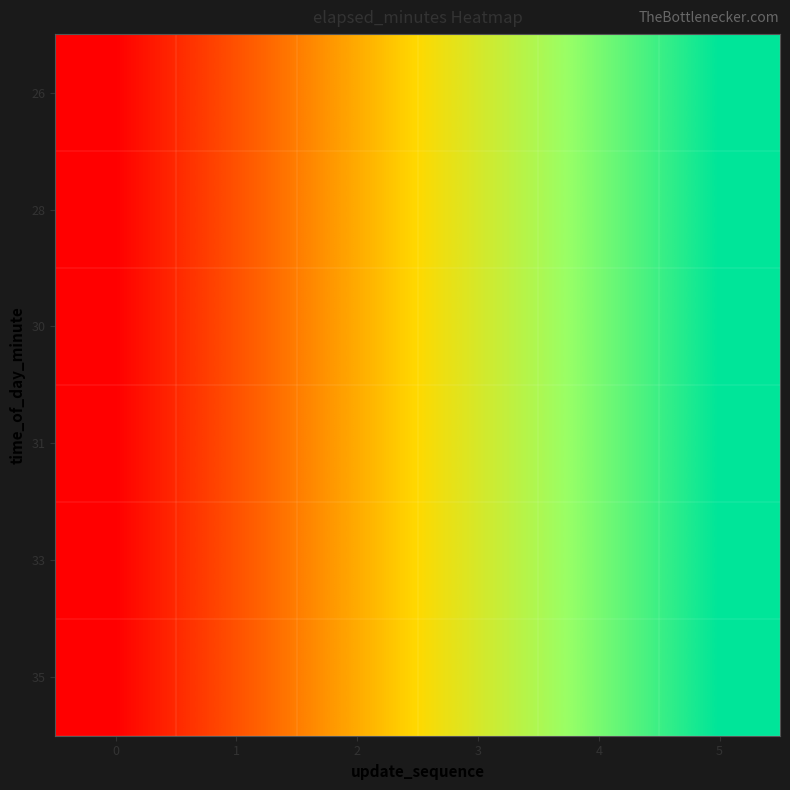

Reading left to right, list all the values displayed in this chart.

26: 0=0	1=2	2=4	3=6	4=8	5=10
28: 0=0	1=2	2=4	3=6	4=8	5=10
30: 0=0	1=2	2=4	3=6	4=8	5=10
31: 0=0	1=2	2=4	3=6	4=8	5=10
33: 0=0	1=2	2=4	3=6	4=8	5=10
35: 0=0	1=2	2=4	3=6	4=8	5=10